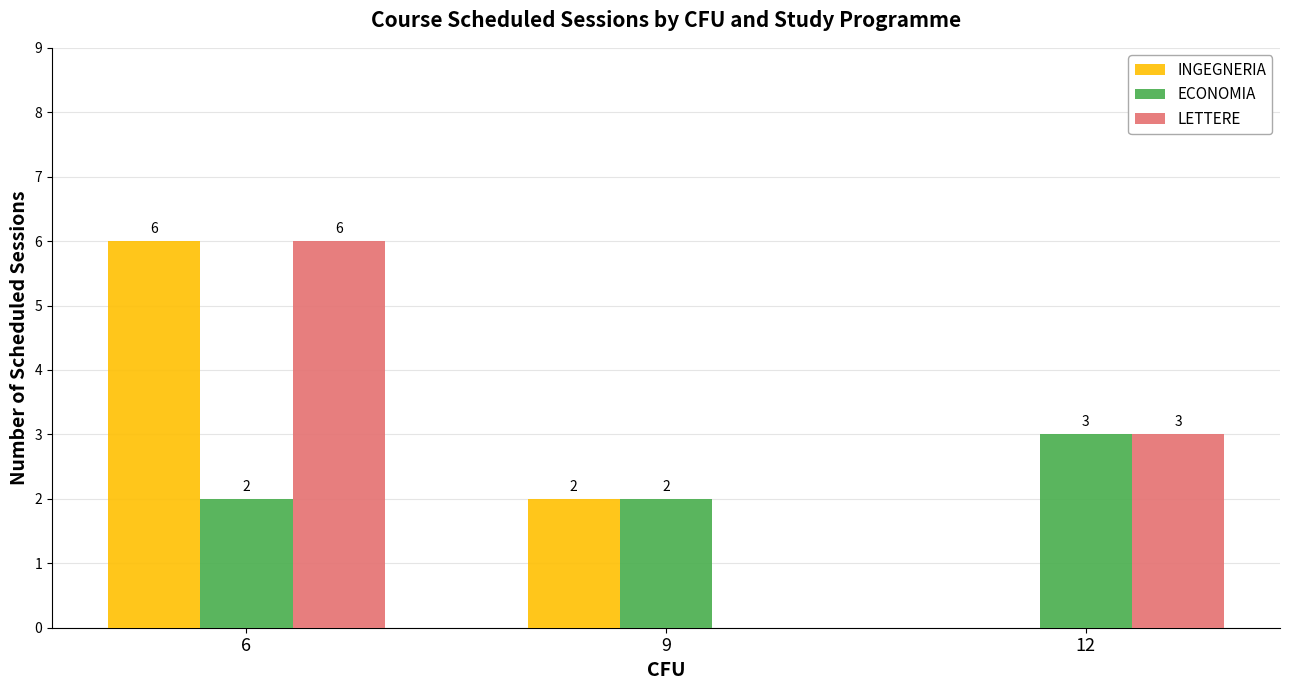

The INGEGNERIA series shows 6 at 6. True or false?

True